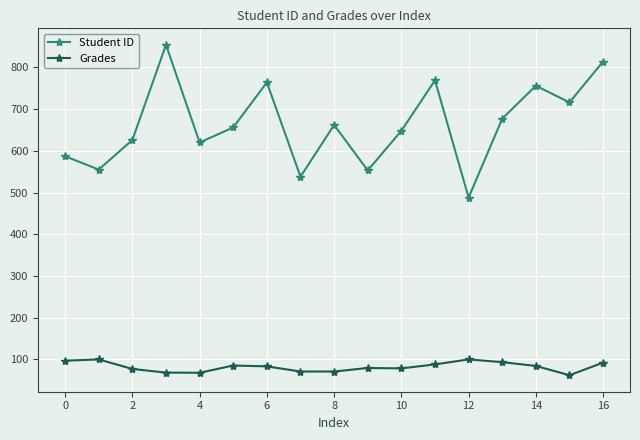

Rank the series by their average value, from lowest to highest.

Grades, Student ID